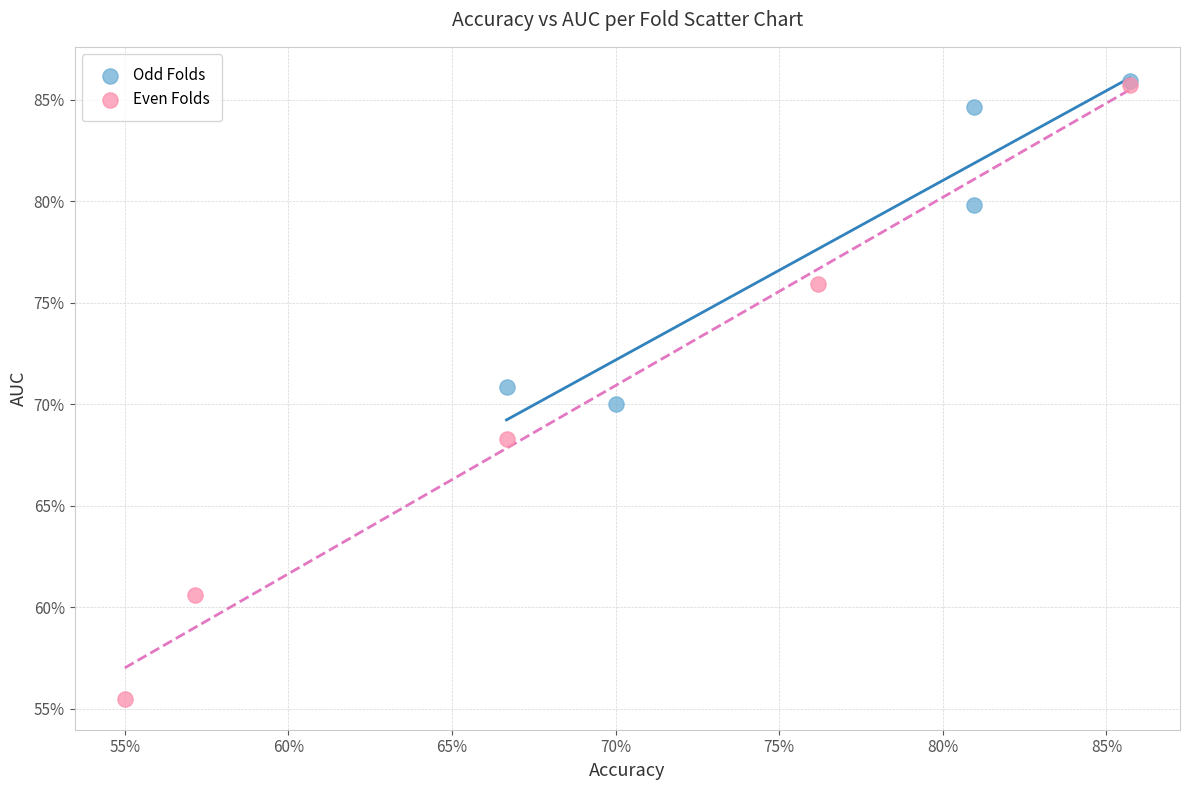

Which series has the largest Y range (max minus min)?

Even Folds